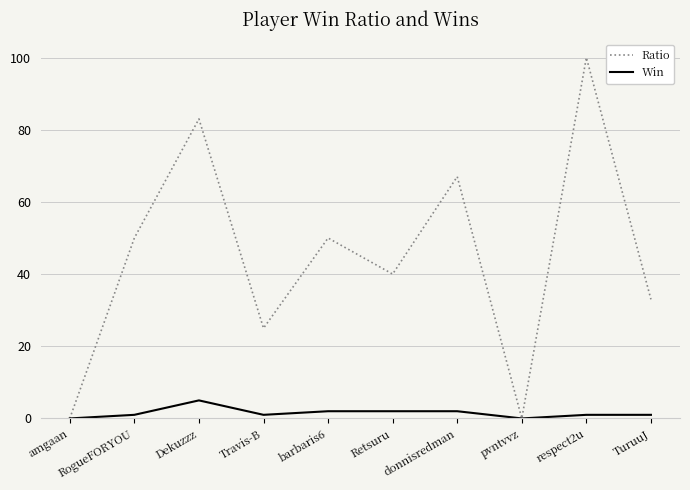

Is the value of Win at Retsuru greater than the value of Ratio at Retsuru?

No